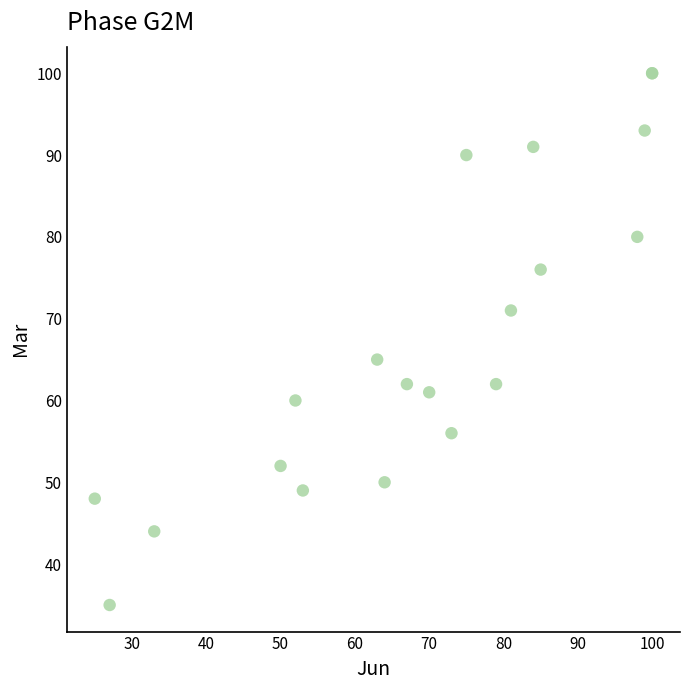

What Y value in the scatter plot is closest to 67?

65